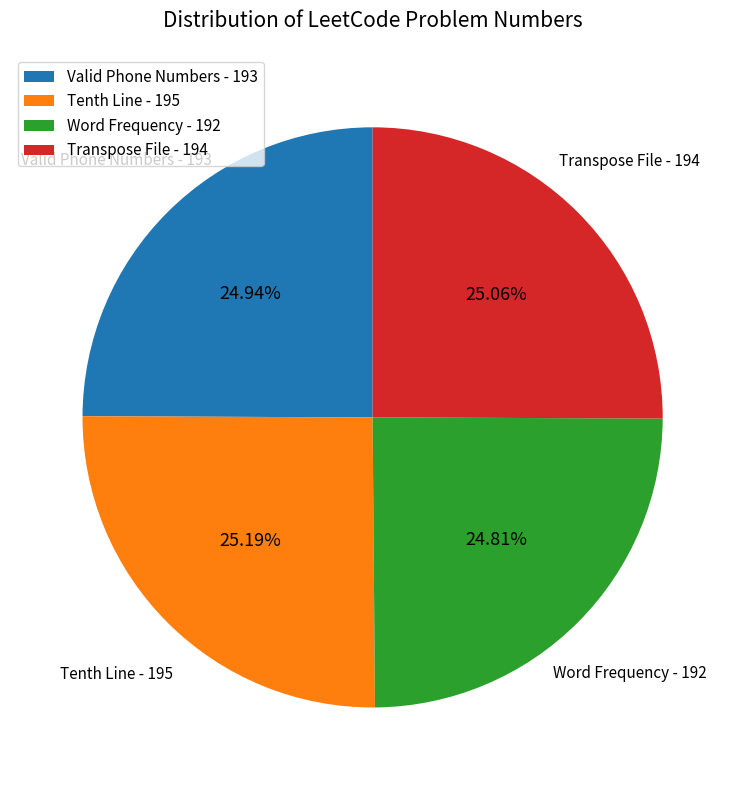

What is the ratio of the value at Transpose File to the value at Tenth Line?

1.0